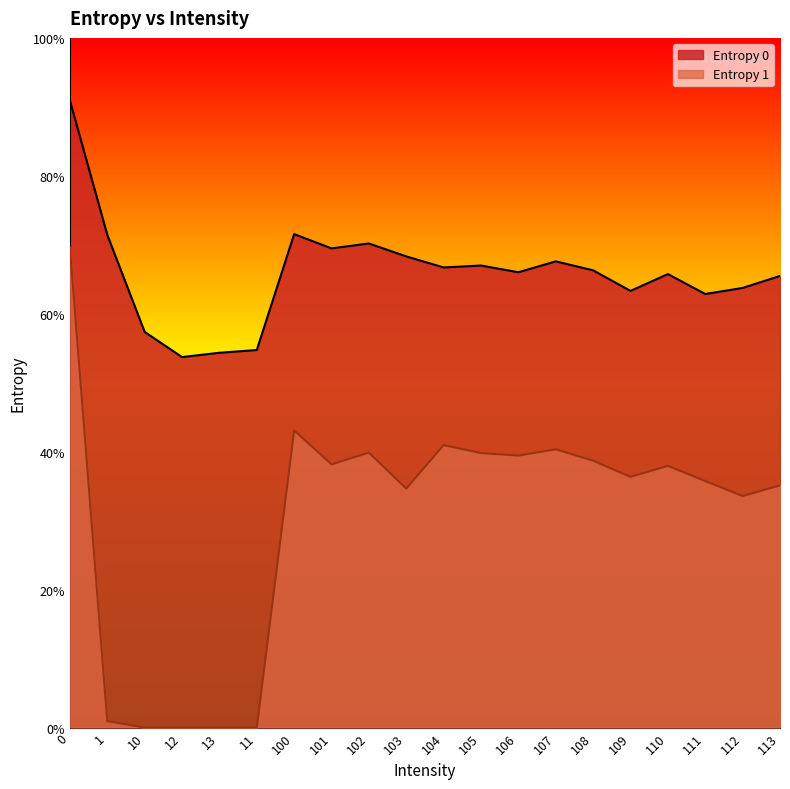

True or false: Entropy 1 has a value of 0.0 at 11.

True